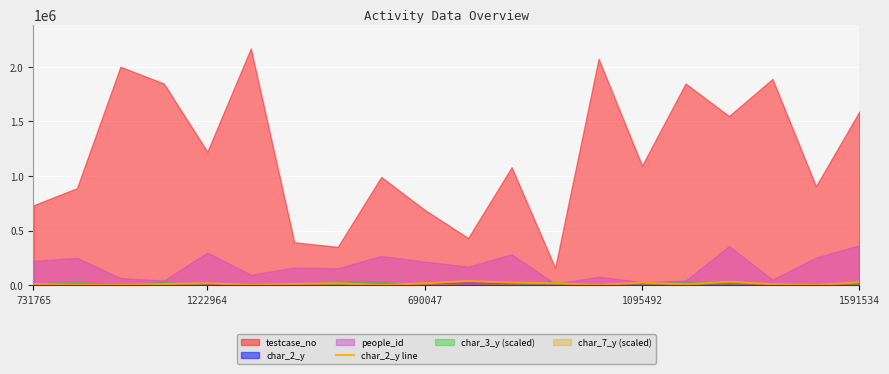

The chart shows a value of 31418 at 16. True or false?

True